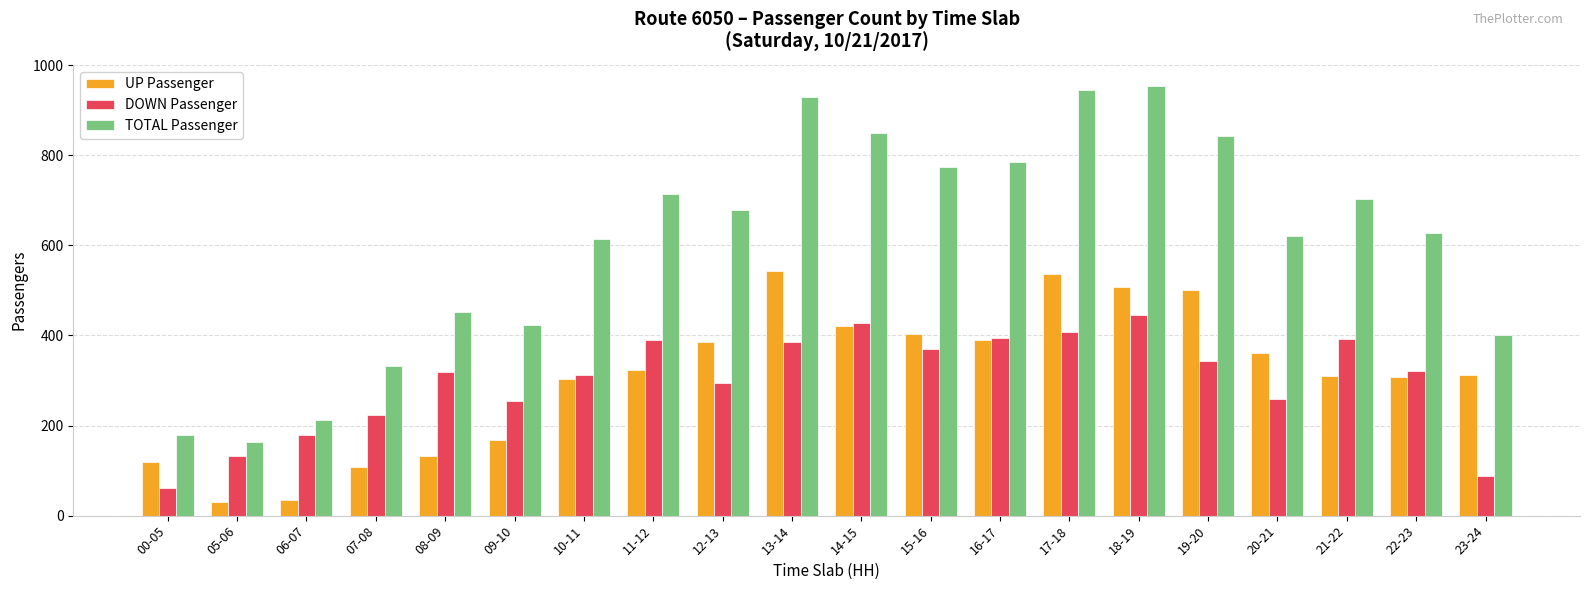

Rank the series by their maximum value, from lowest to highest.

DOWN Passenger, UP Passenger, TOTAL Passenger